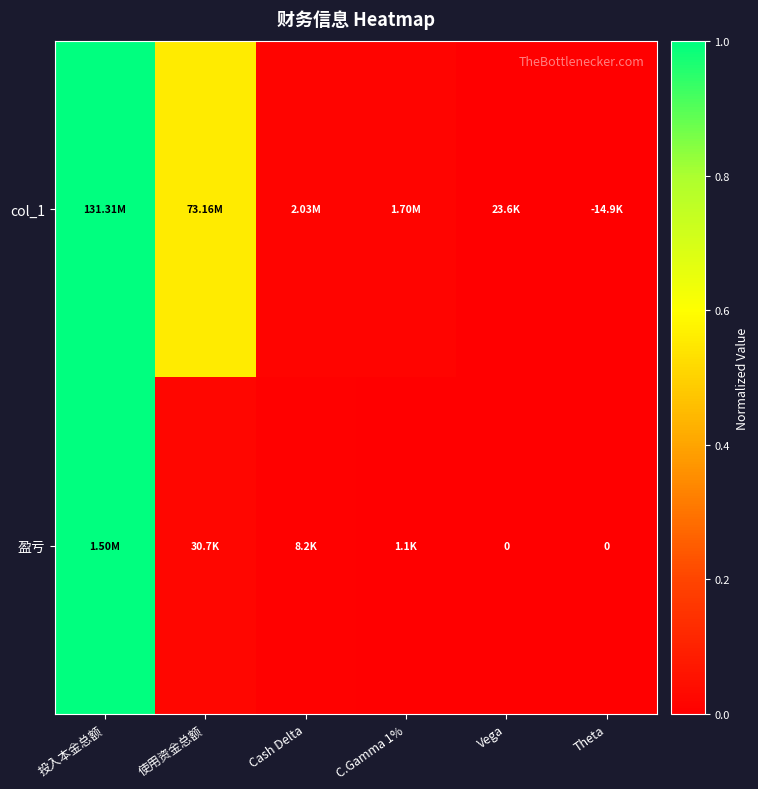

Which category has the lowest value in the 盈亏 series?

Vega